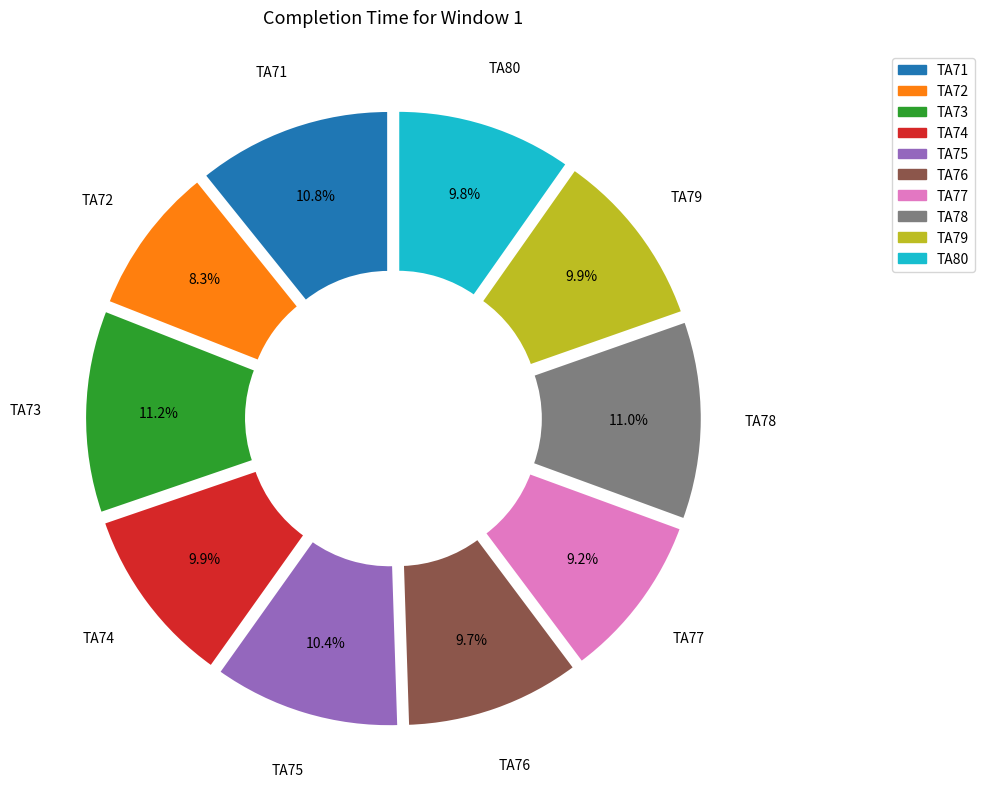

To the nearest percent, what percentage of the pie is TA77?

9%